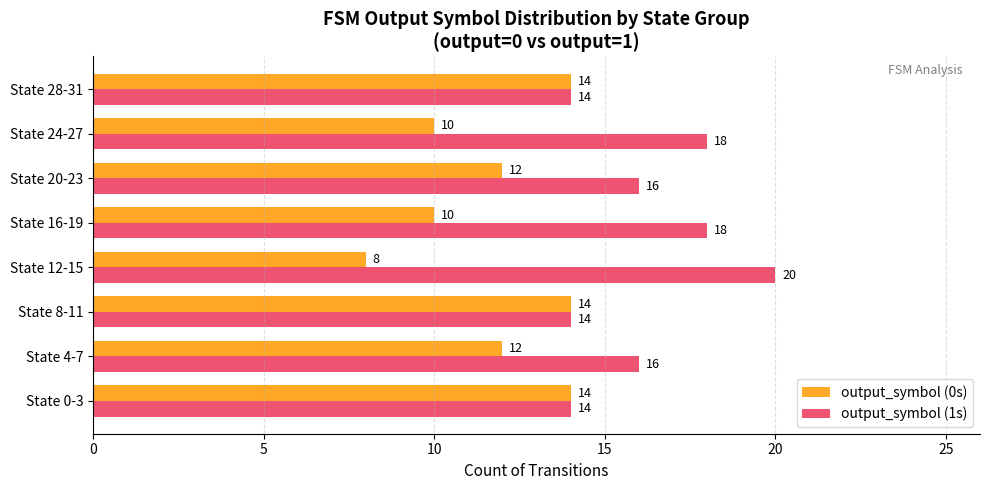

Read the output_symbol (0s) value at State 20-23.

12